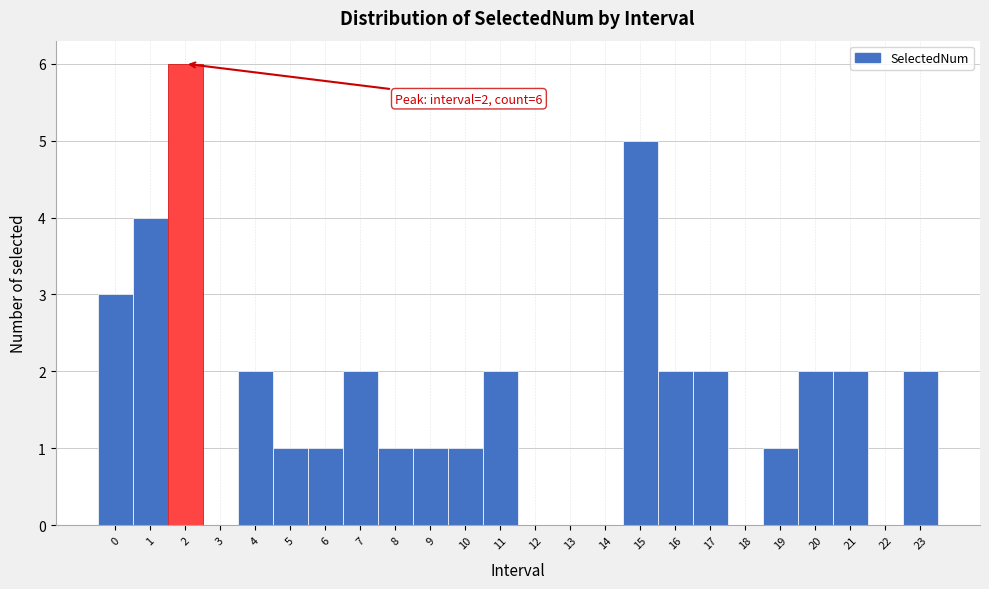

Which range on the x-axis has the tallest bar?

1.5 to 2.5